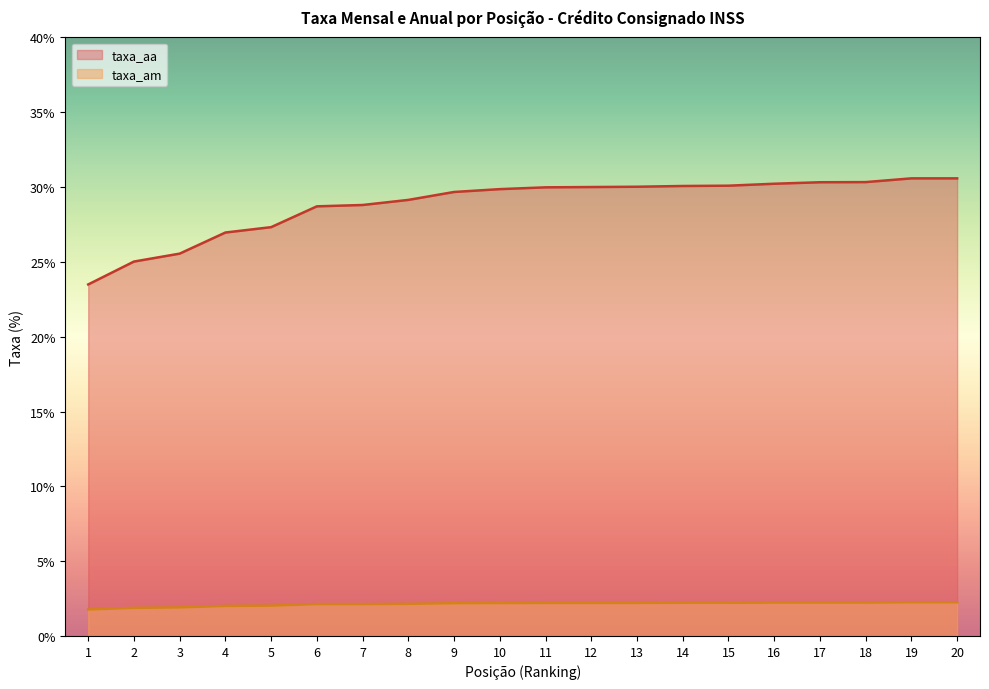

What are all the series names shown in the legend?

taxa_aa, taxa_am